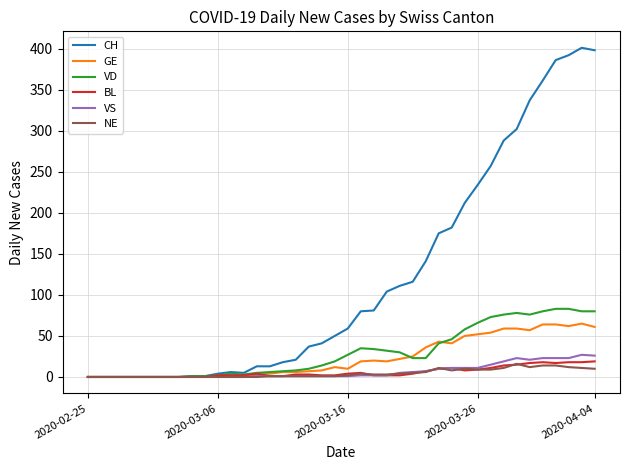

What is the sum of all VS values?

275